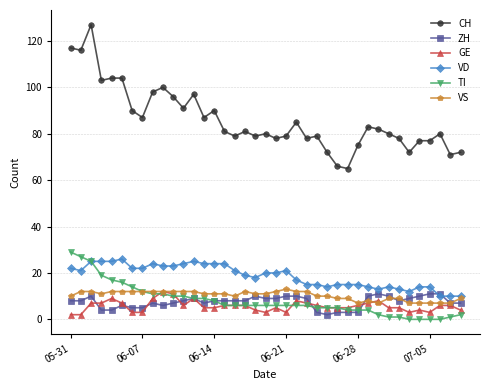

Which series has the largest total across all categories?

CH